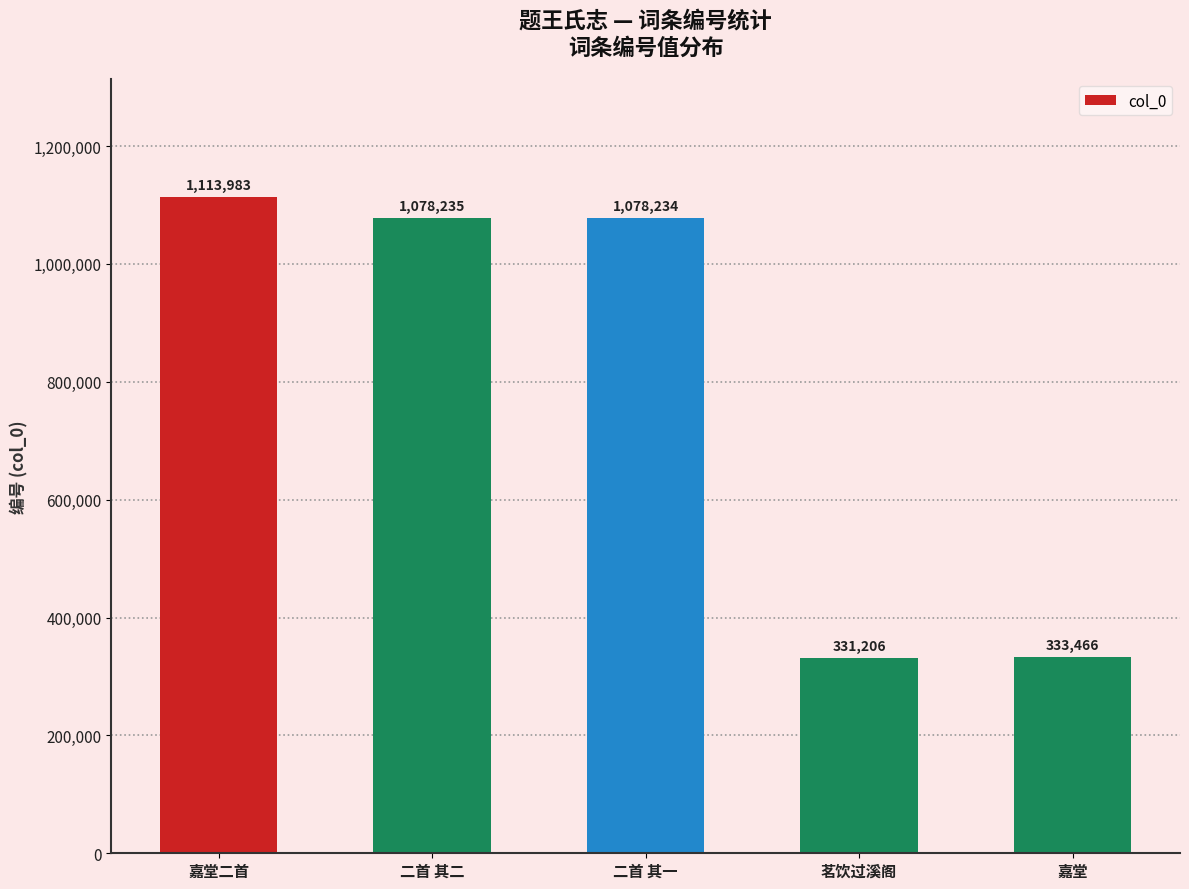

Count the number of categories in the chart.

5